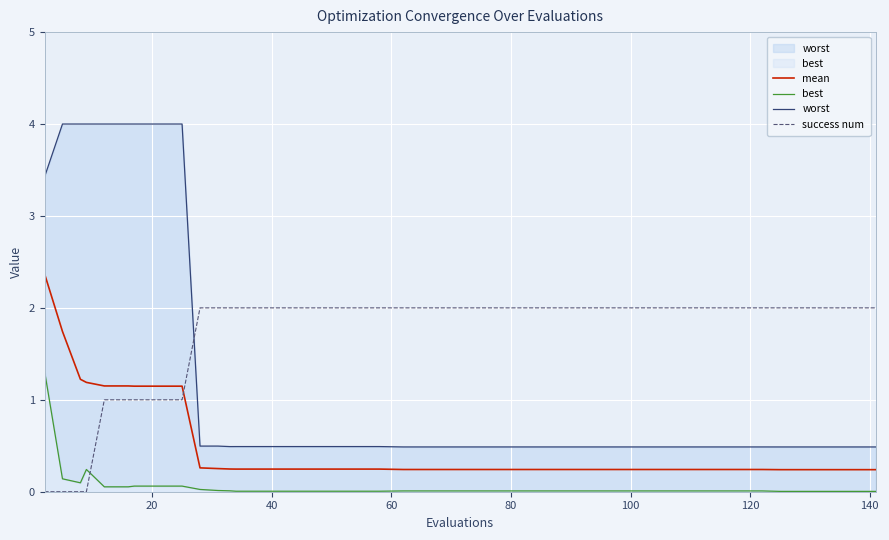

True or false: mean and success num intersect in this chart.

True